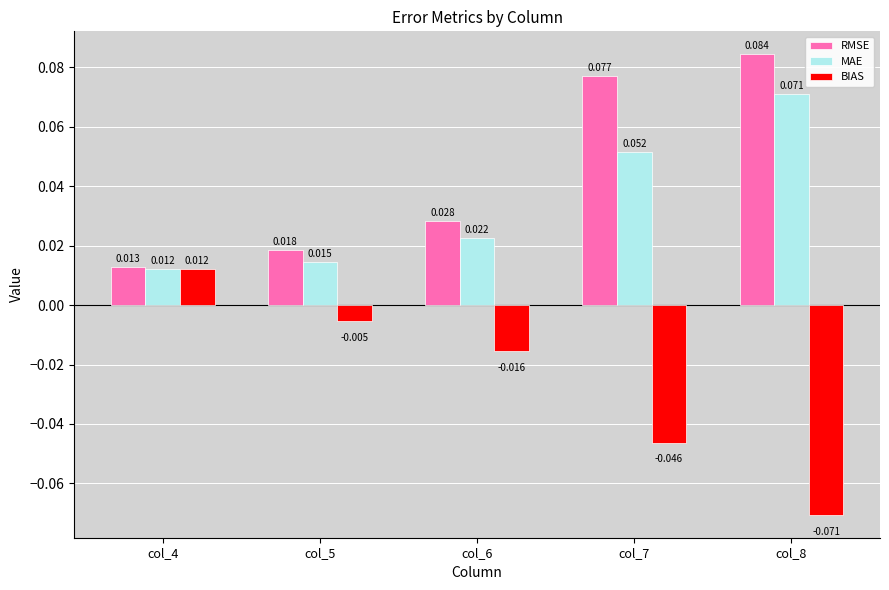

List the series in order of their peak value, lowest first.

BIAS, MAE, RMSE